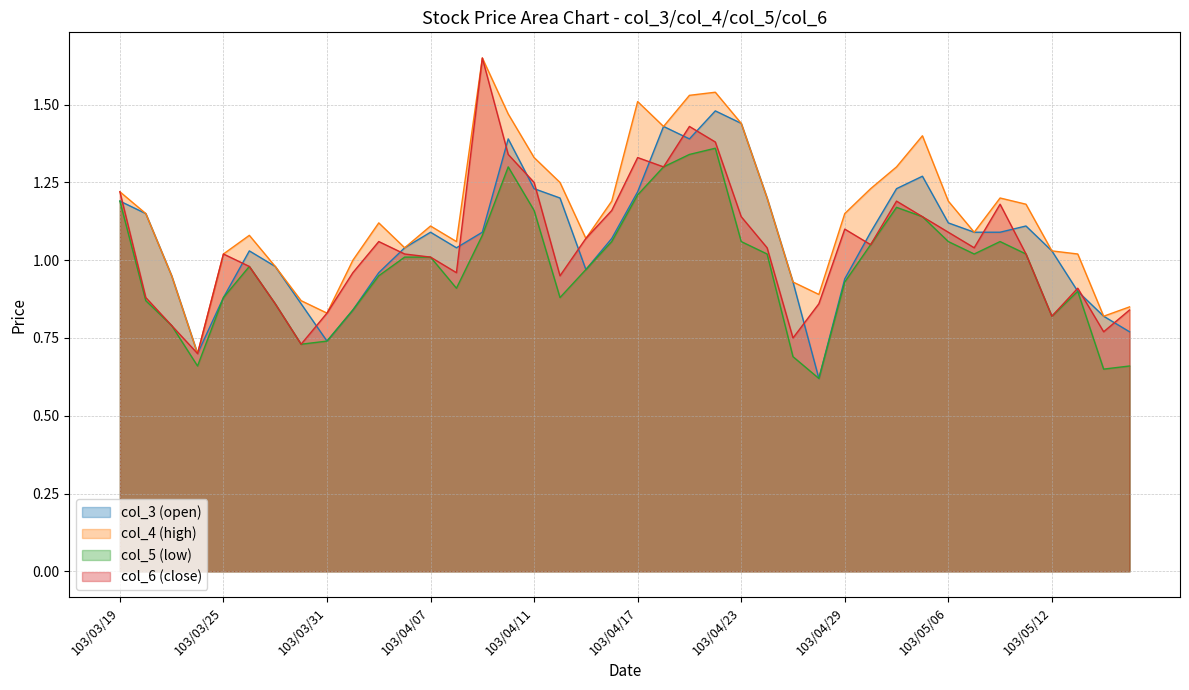

Which has a higher value, 103/03/27 or 103/04/22?

103/04/22